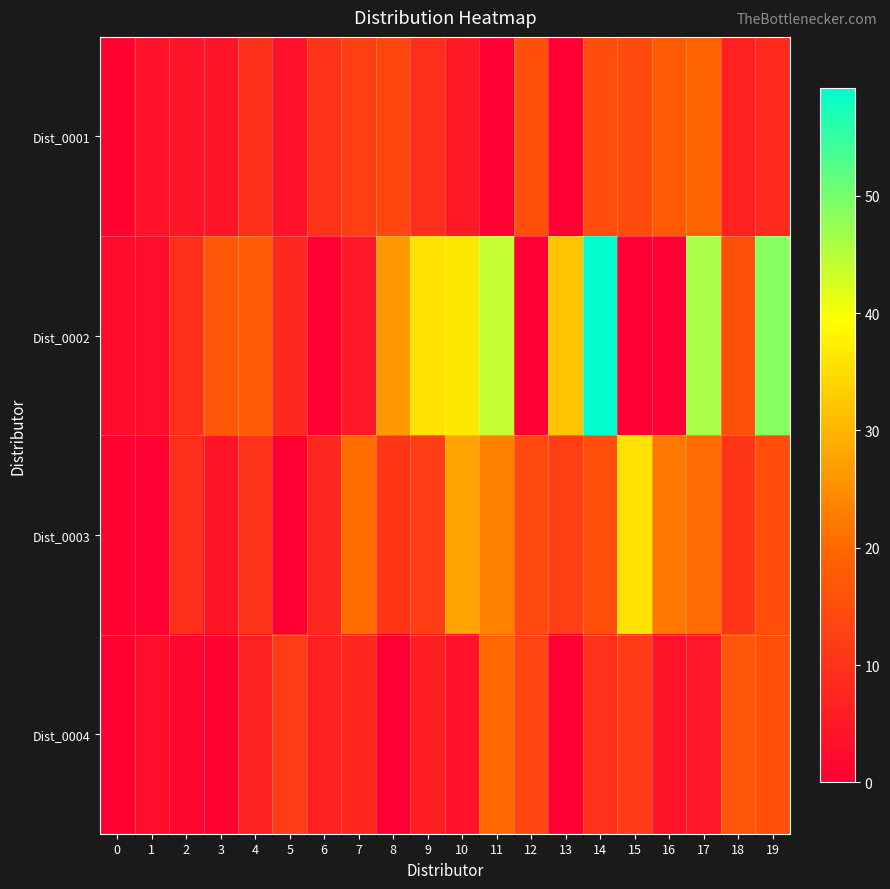

List the series in order of their peak value, lowest first.

Dist_0001, Dist_0004, Dist_0003, Dist_0002